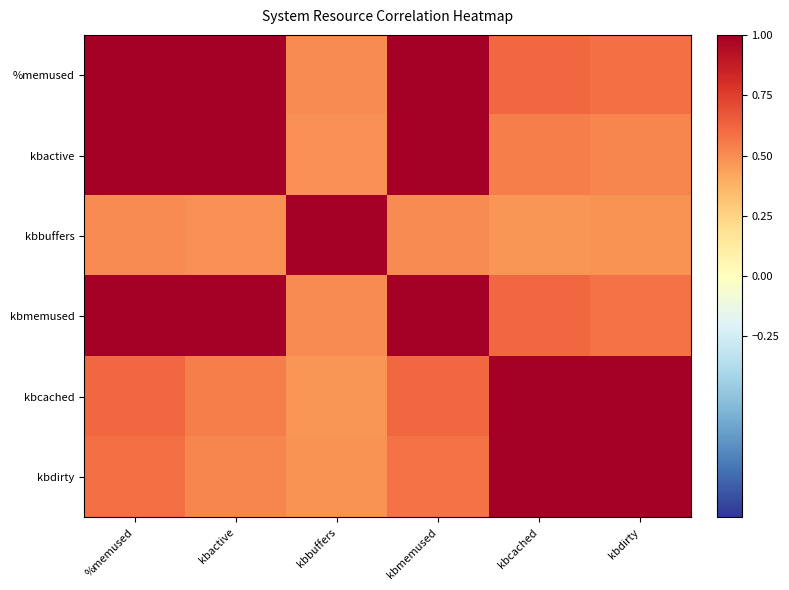

What is the greatest value displayed?

1.0